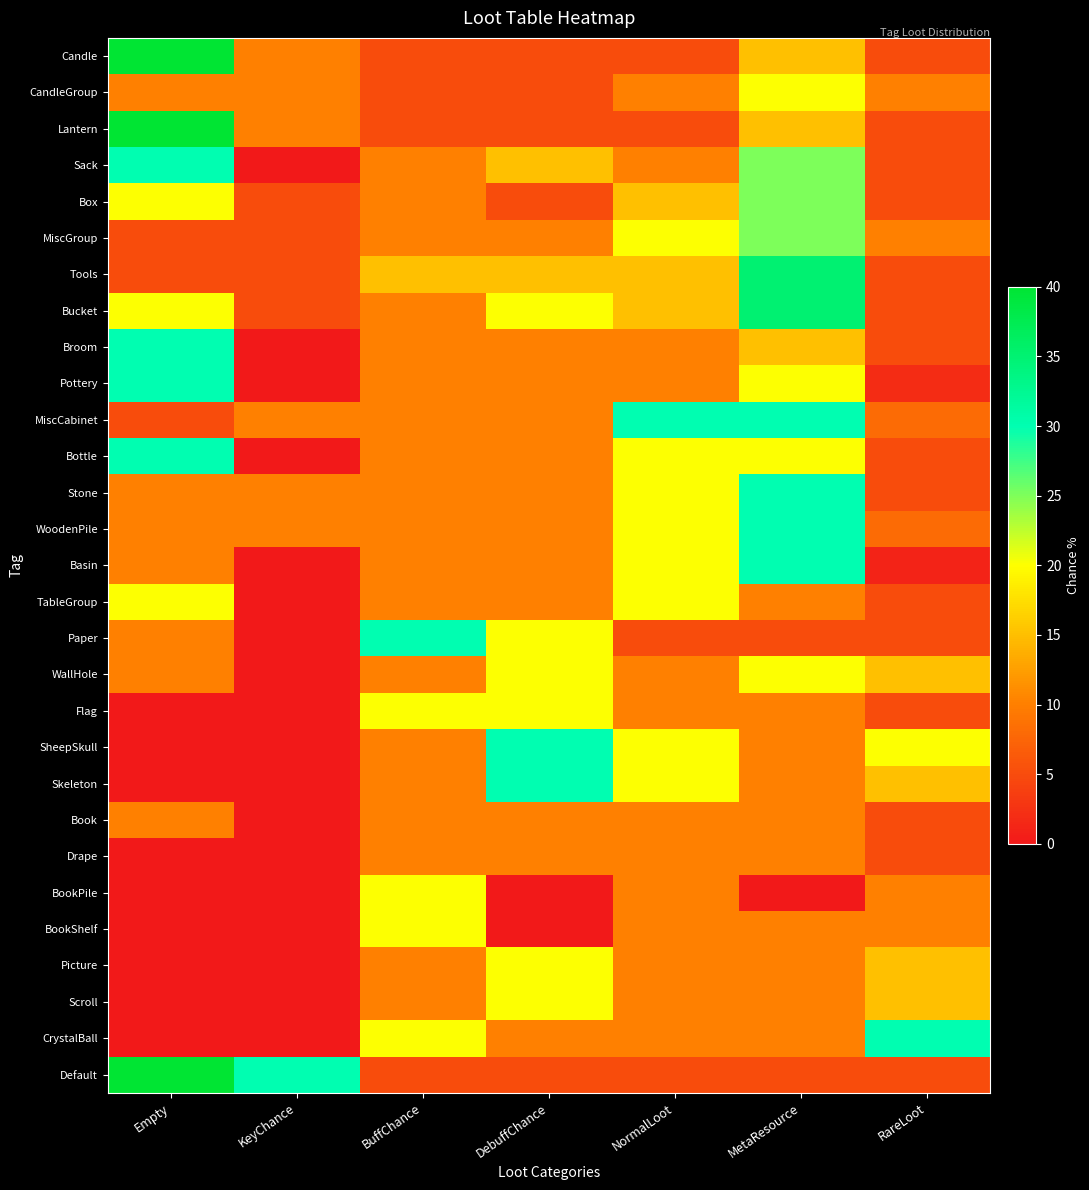

What is the difference between the highest and lowest values at Empty?

40